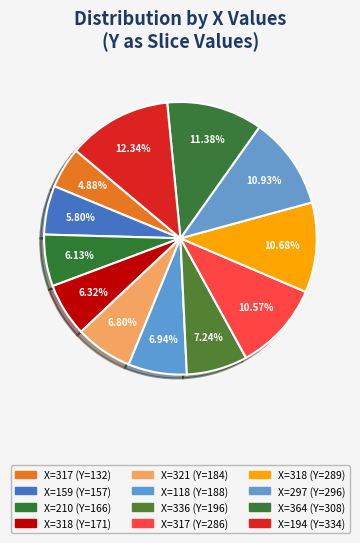

Count the number of slices in the pie.

12